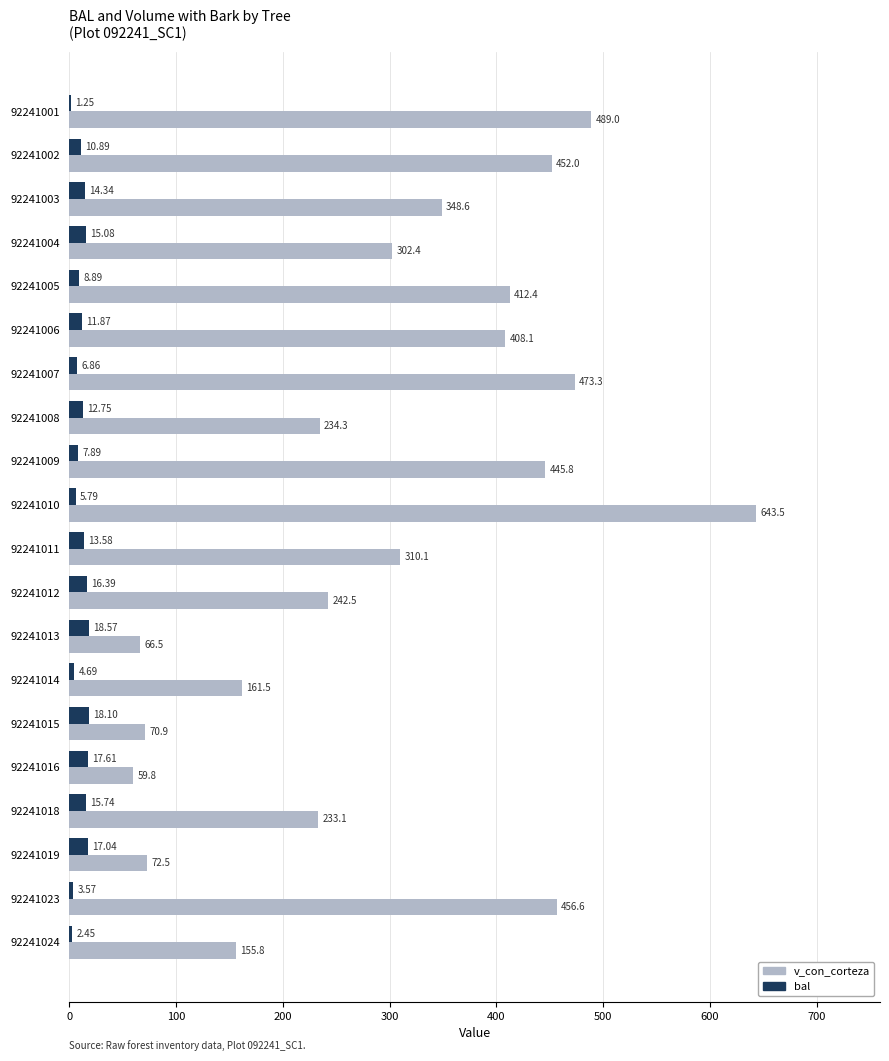

At which category is the sum across all series the highest?

92241010